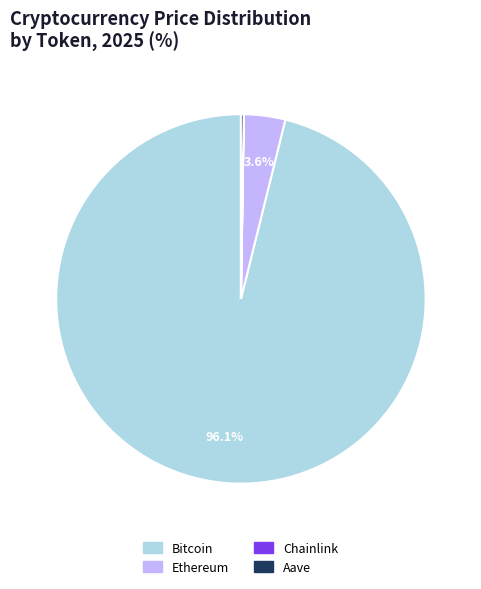

To the nearest percent, what is the difference between the largest and smallest slice percentages?

96%